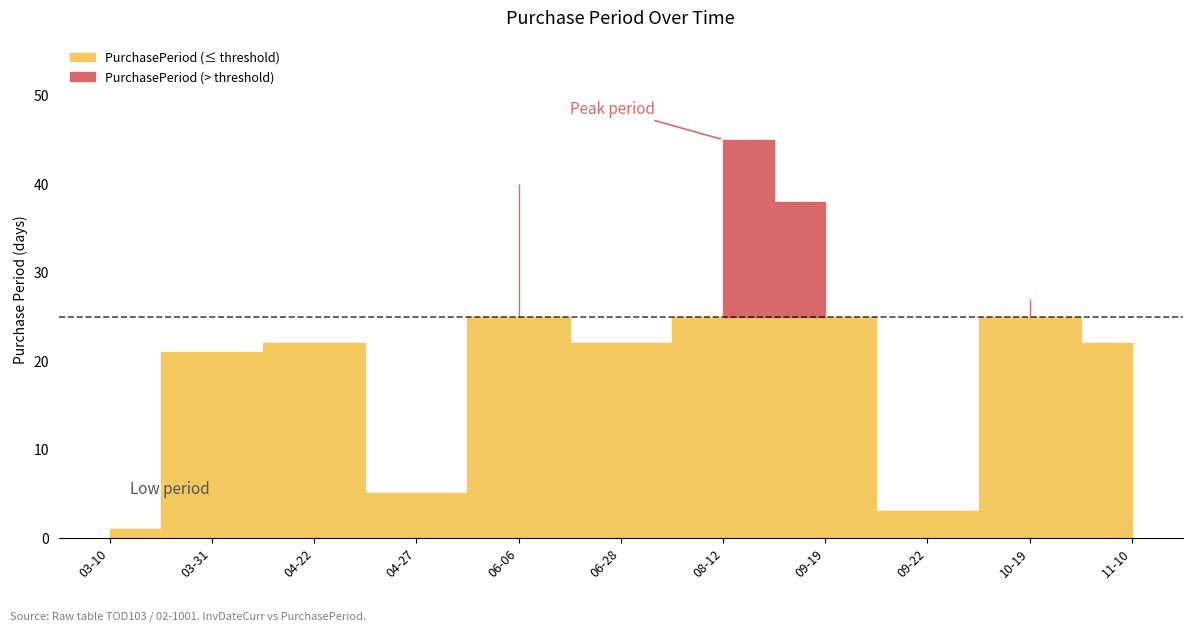

What is the maximum value shown in the chart?

45